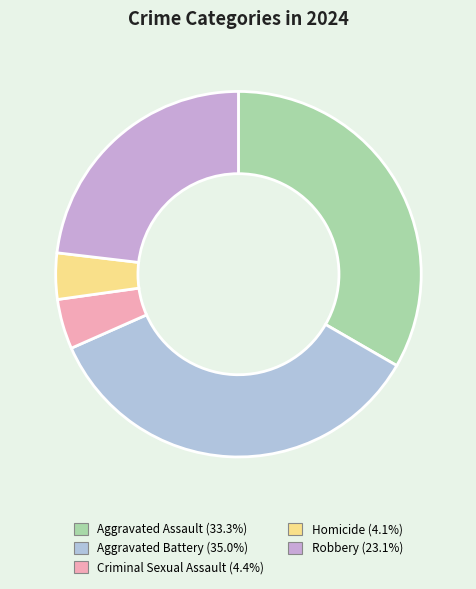

Count the number of slices in the pie.

5